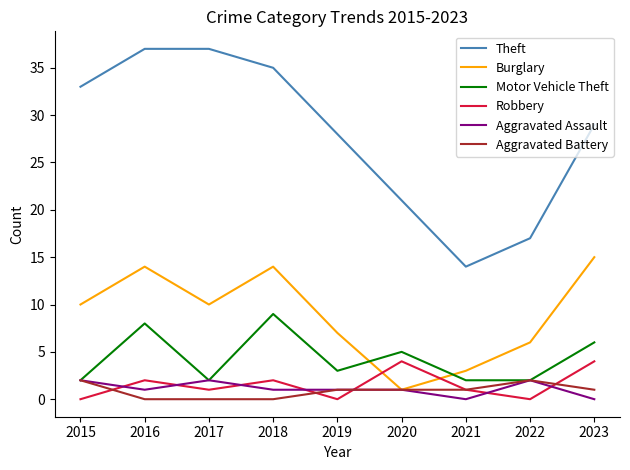

What is the average value of the Aggravated Battery series?

1